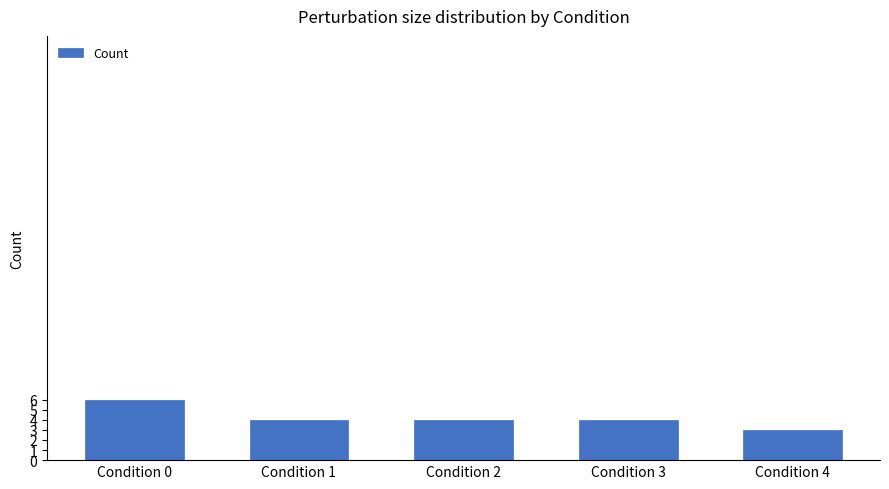

How many series are shown in this chart?

1